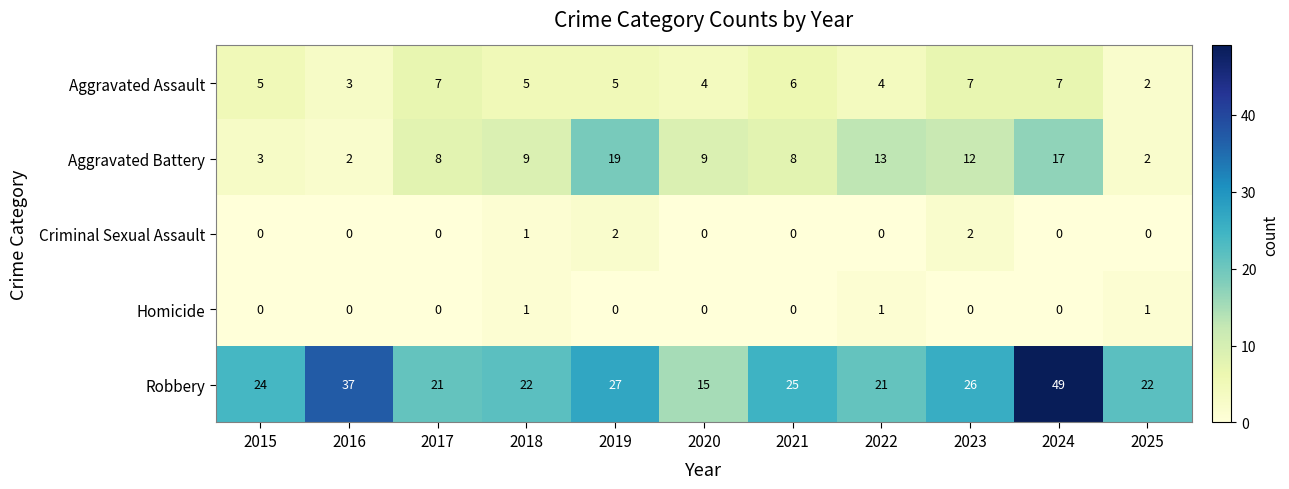

What value does the Robbery series have at 2017?

21